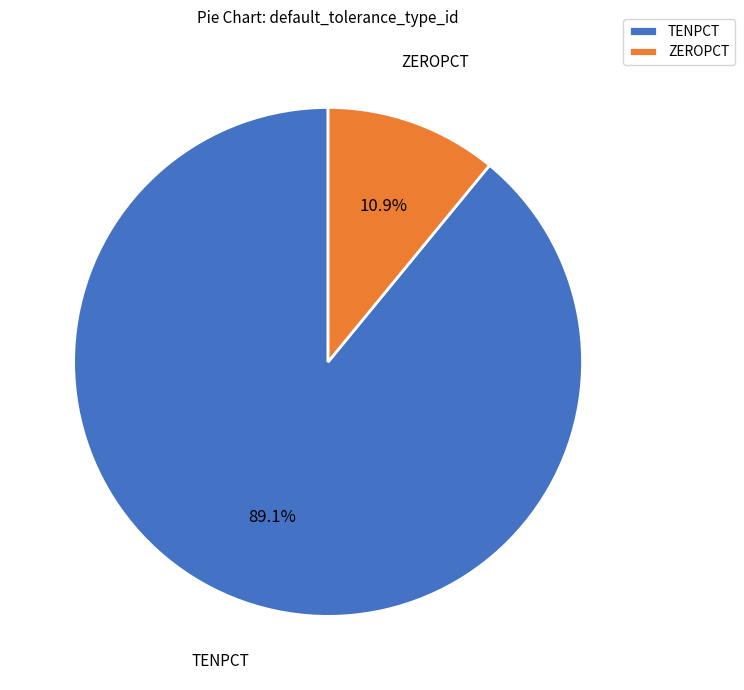

Count the number of slices in the pie.

2